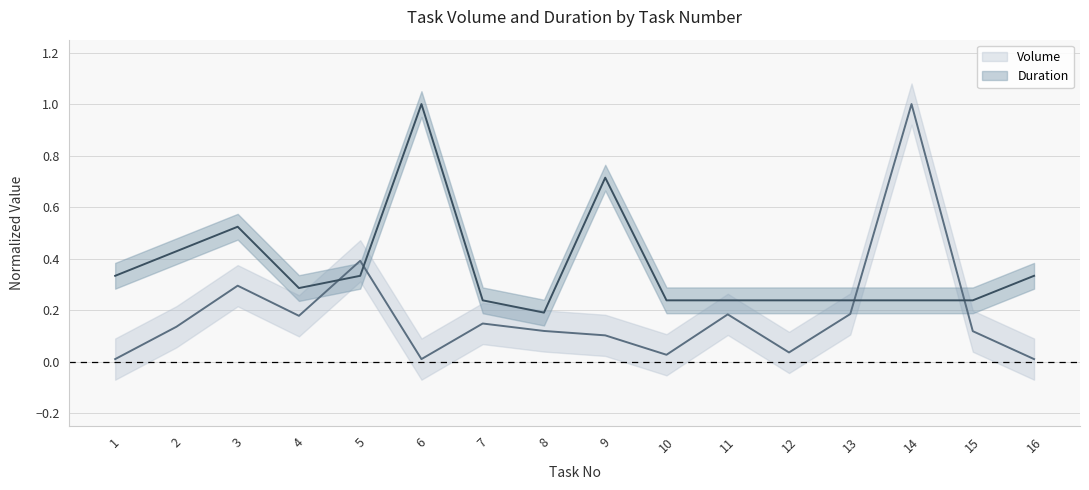

Is the value of Duration at 13 greater than the value of Volume at 3?

No